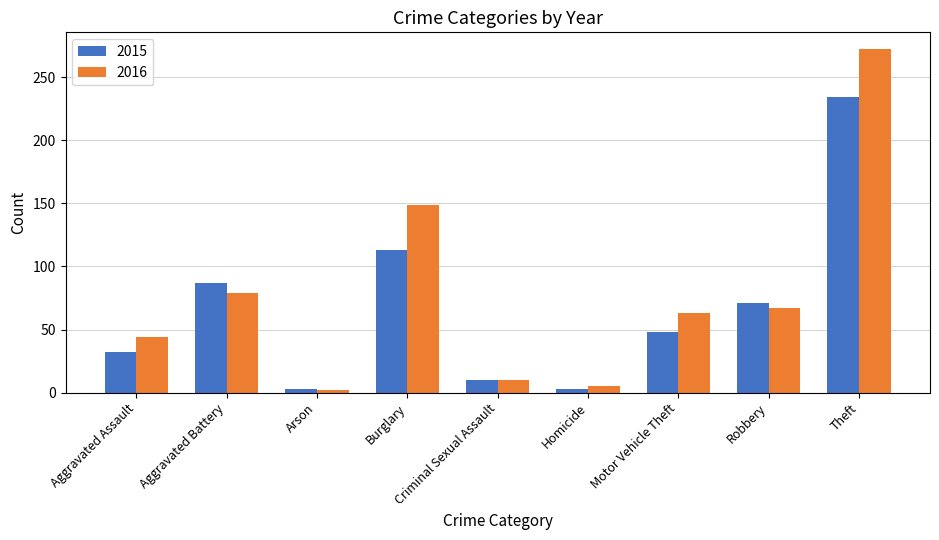

What is the sum of all 2016 values?

691